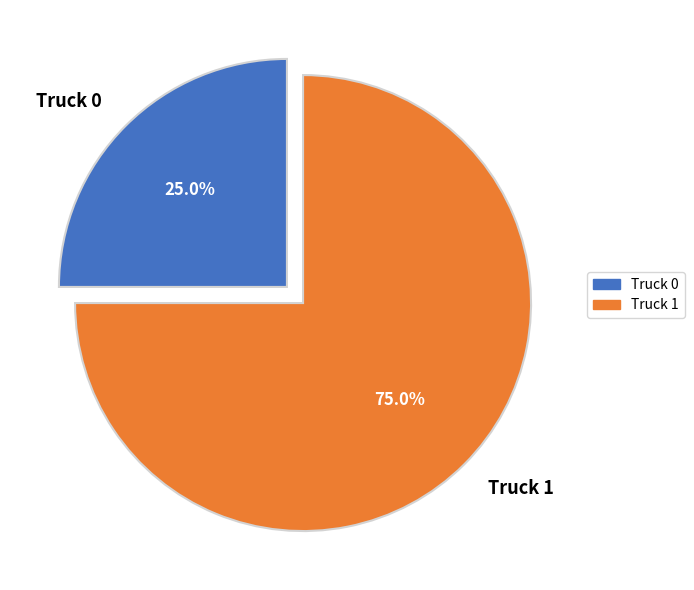

To the nearest percent, what is the difference between the Truck 1 and Truck 0 slice percentages?

50%